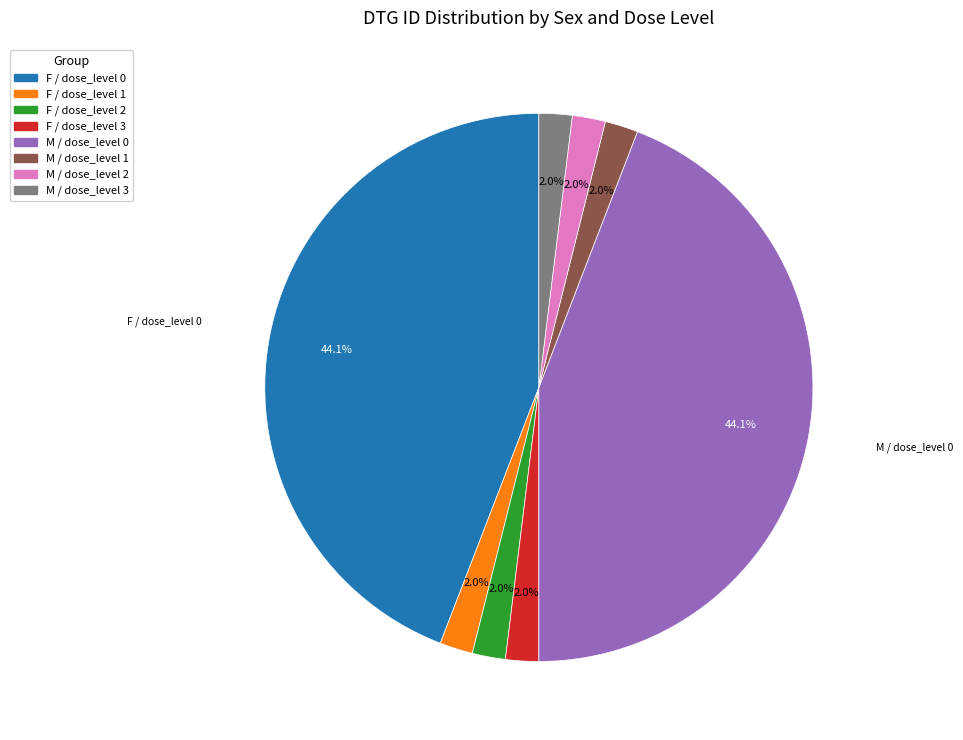

What percentage is NOT represented by F / dose_level 1?

98.0%